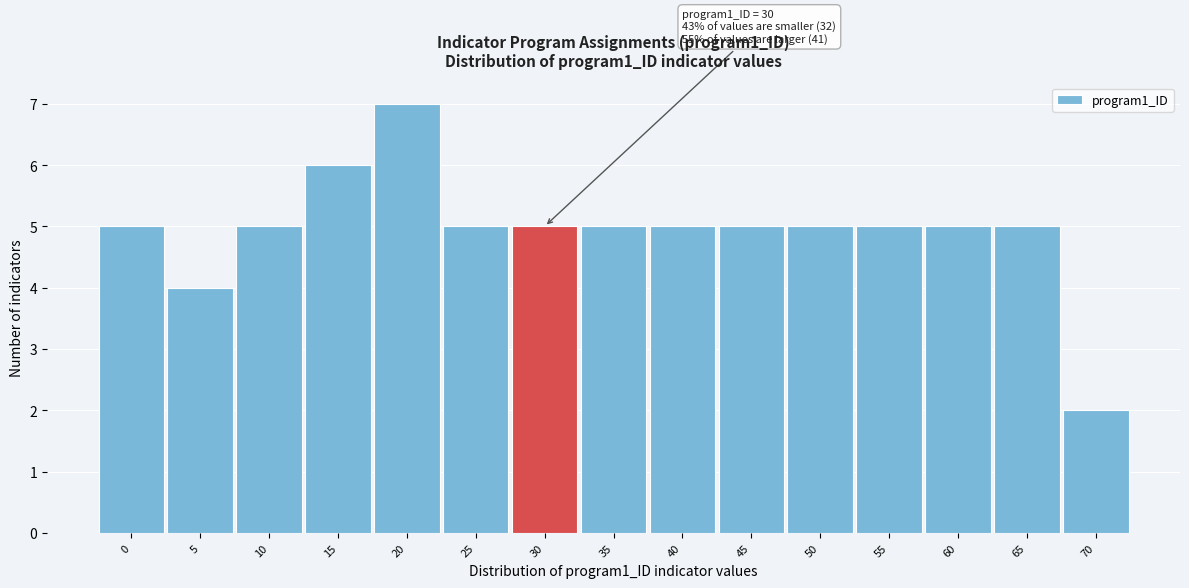

Reading right to left, what are all the values shown in this chart?

2	5	5	5	5	5	5	5	5	5	7	6	5	4	5